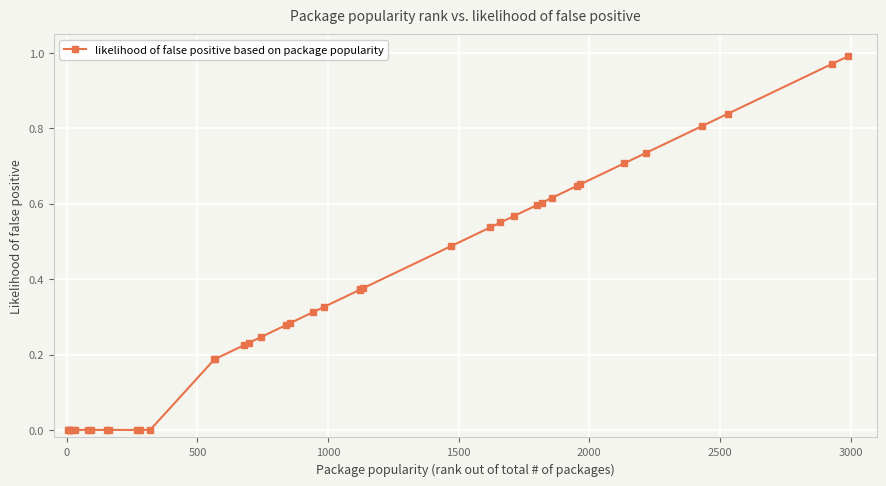

What is the sum of all values?

13.7